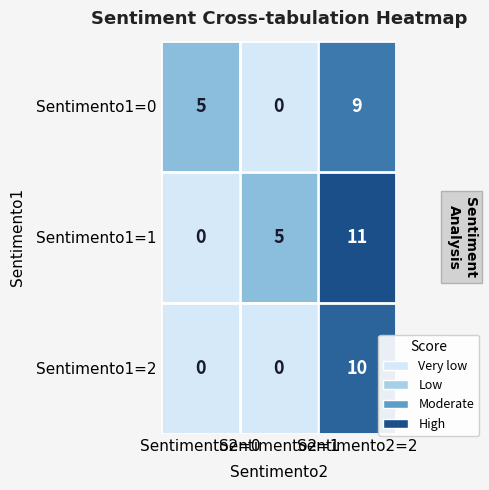

What is the difference between the maximum and second lowest values in the Sentimento1=0 series?

4